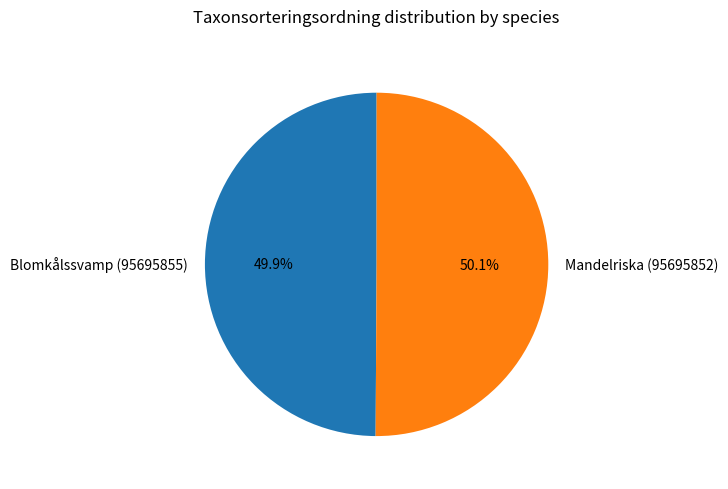

True or false: Blomkålssvamp (95695855) accounts for 39% of the total.

False